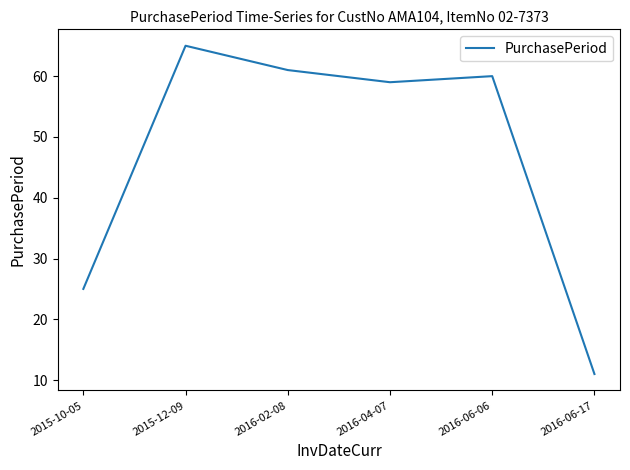

Which category has the lowest value across all series?

2016-06-17